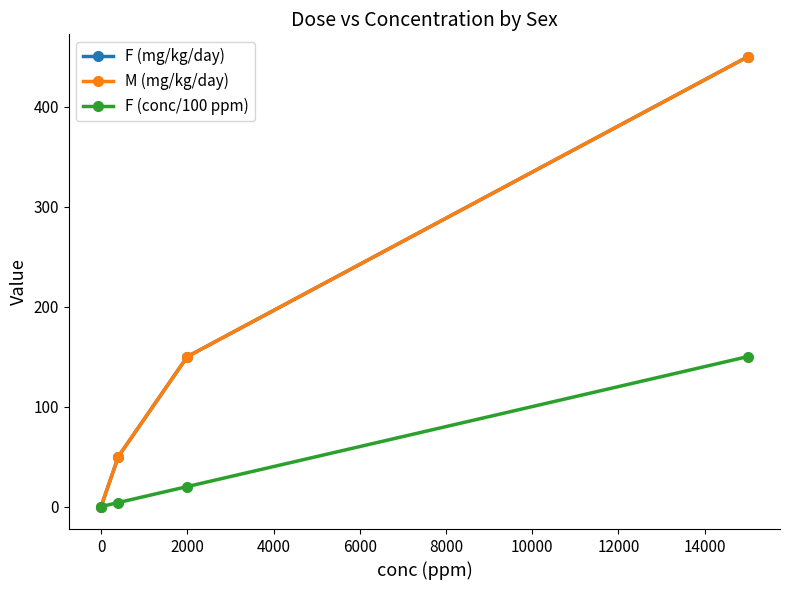

Does the chart have visible grid lines?

No